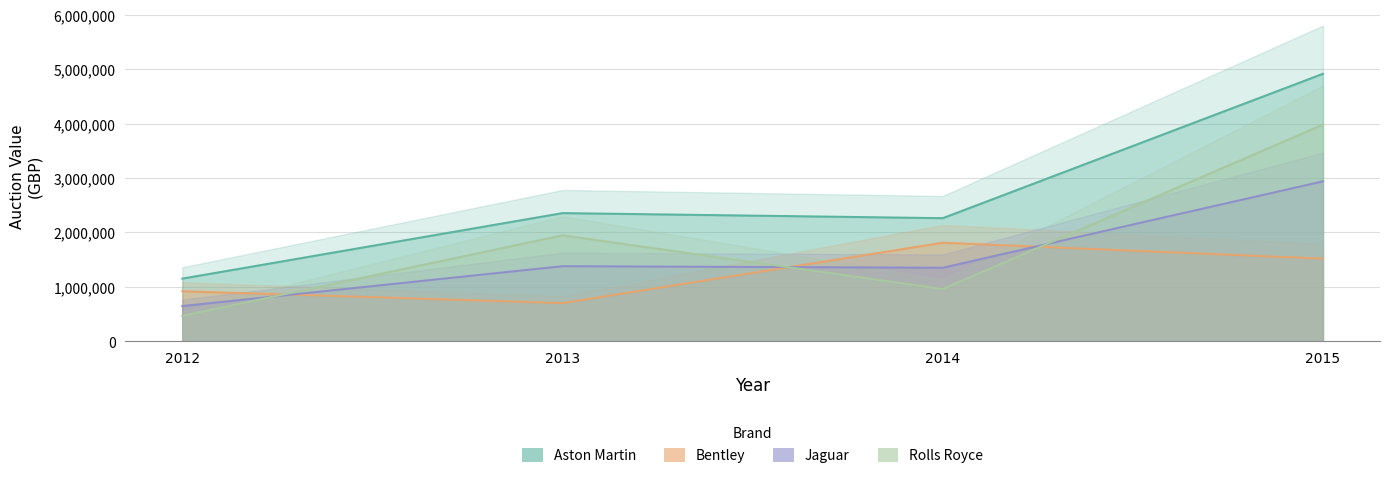

Reading left to right, transcribe all the data shown in this chart.

Aston Martin: 1152000	2355660	2262440	4915940
Bentley: 919500	702500	1811500	1517750
Jaguar: 647500	1380000	1352000	2939500
Rolls Royce: 466500	1947300	960500	3982600